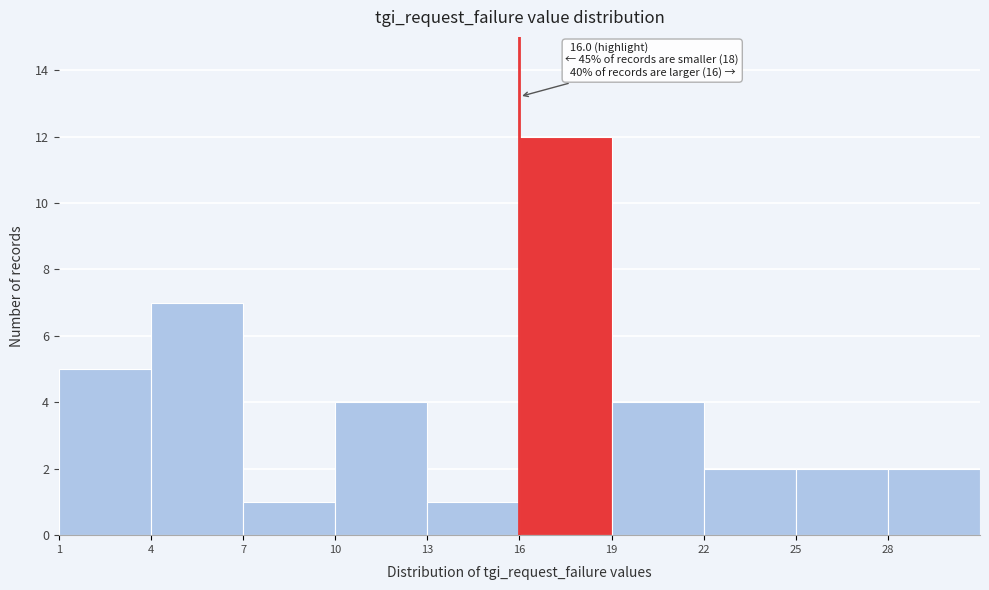

Which range on the x-axis has the tallest bar?

16 to 19